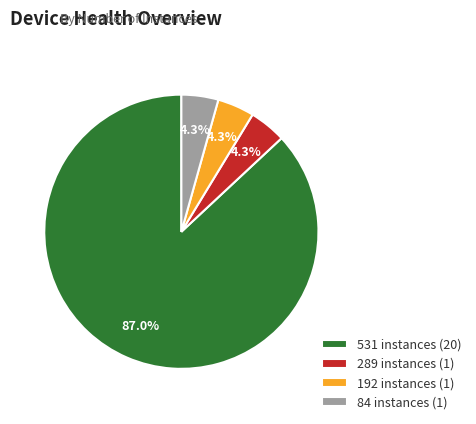

Is the sum of 192 instances (1) and 289 instances (1) greater than half?

No